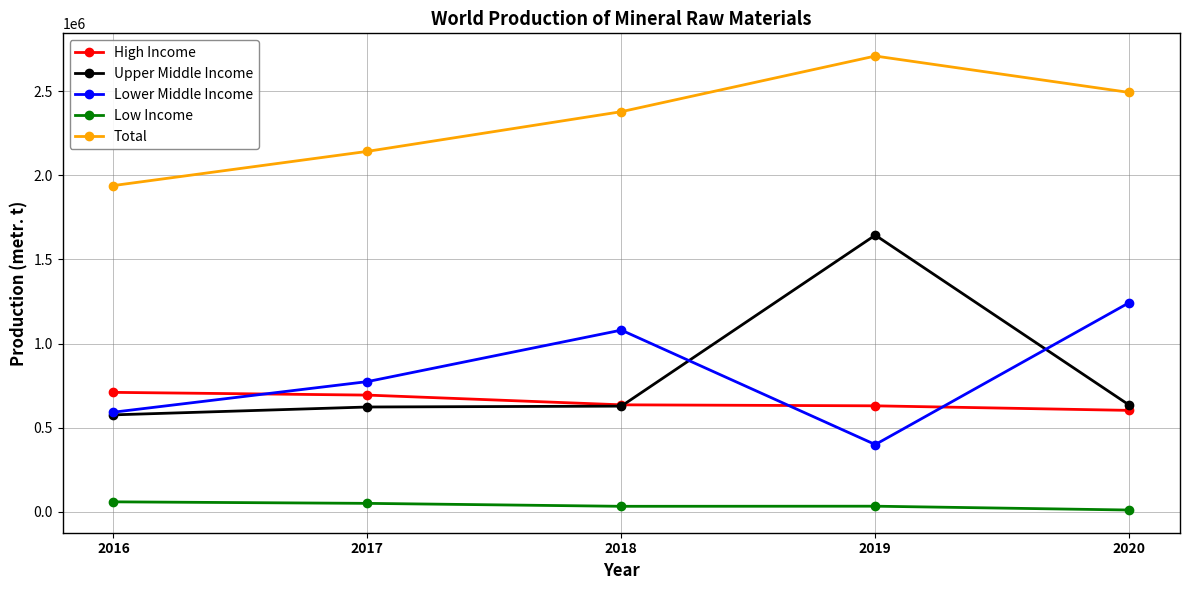

True or false: Total has more than 0 interior local peaks.

True